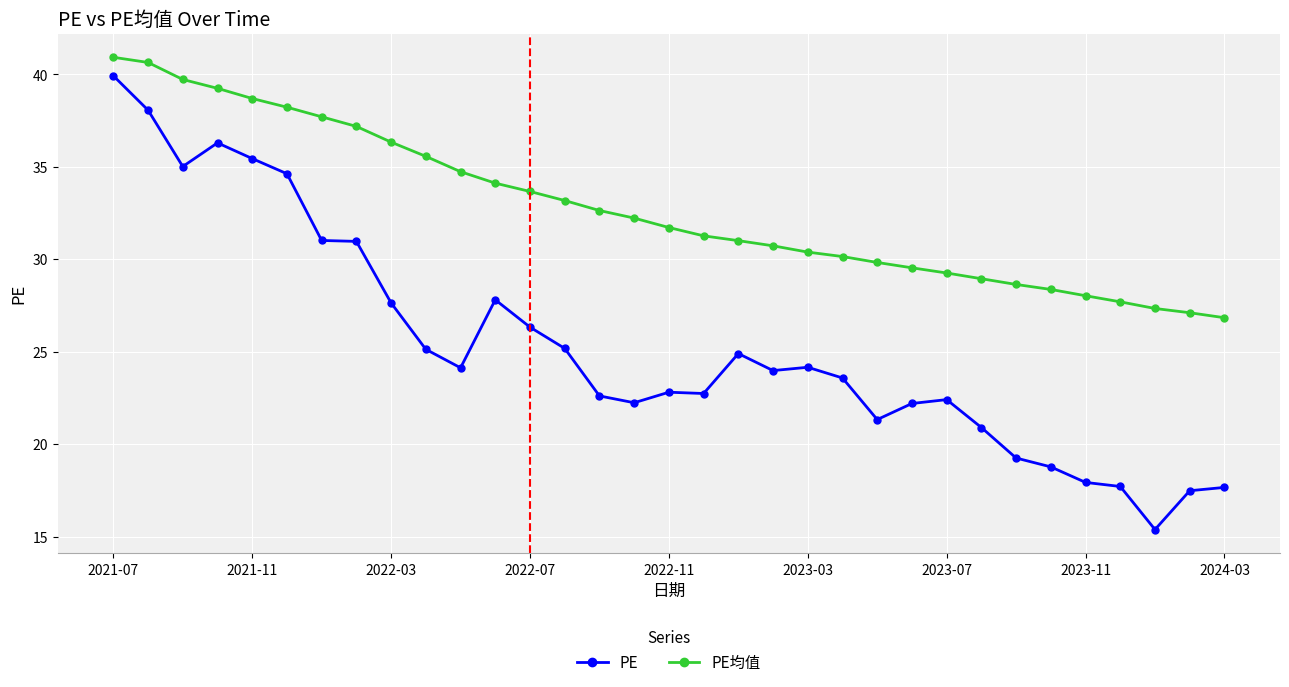

What is the smallest value displayed?

15.4